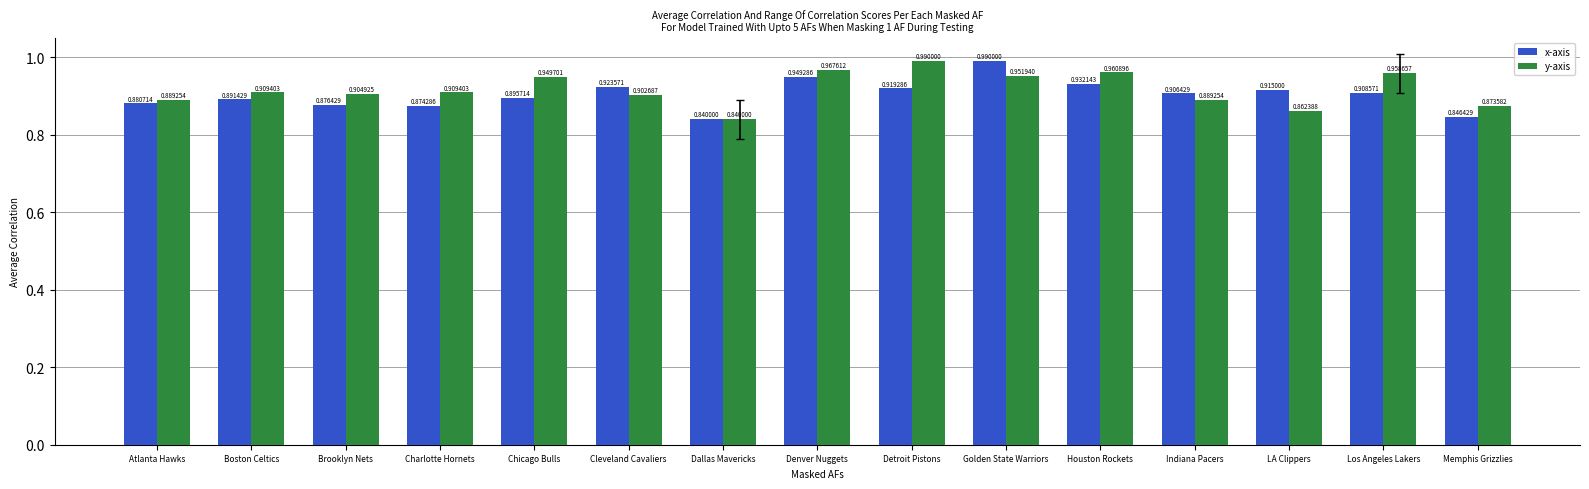

Which series changed the most between Dallas Mavericks and Memphis Grizzlies?

y-axis